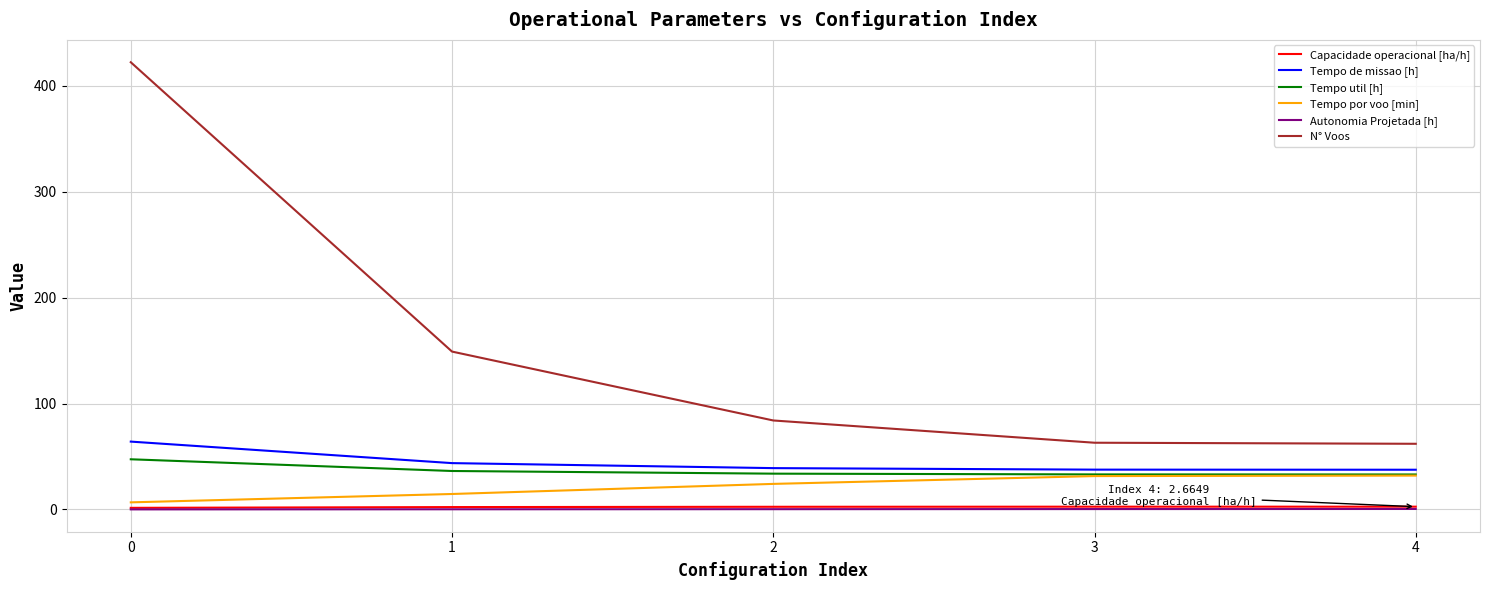

The value of Autonomia Projetada [h] at 3 is 0.4. True or false?

True